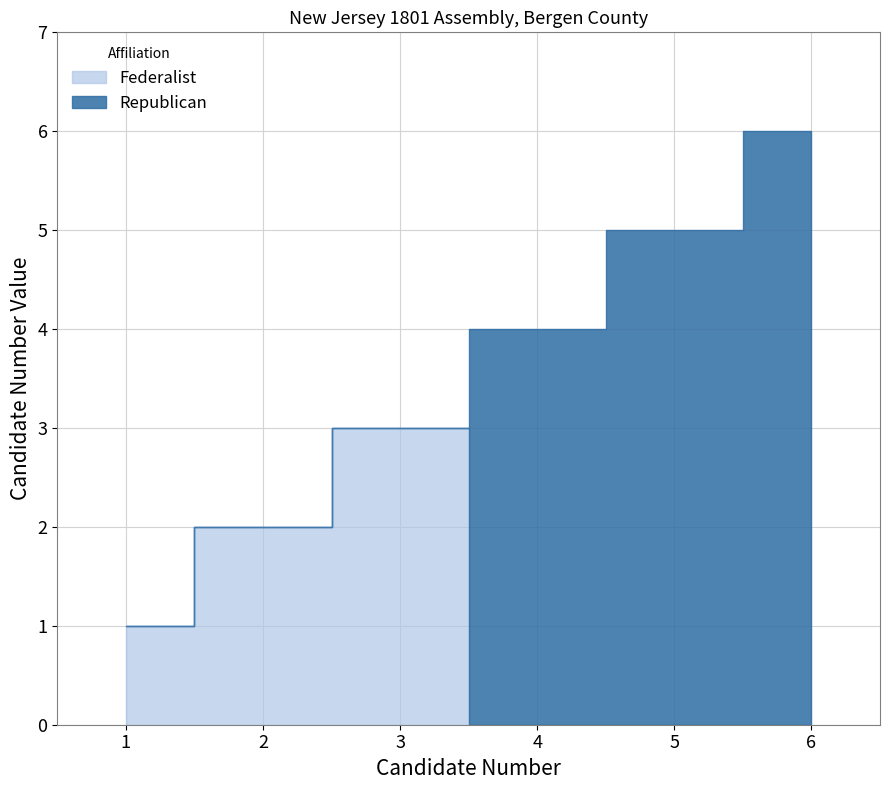

What is the maximum value for Republican?

6